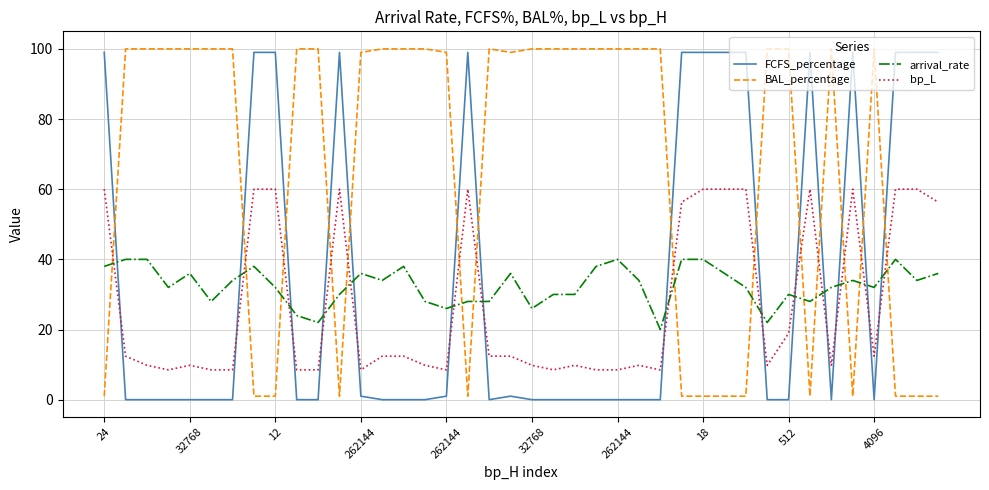

How many intersections are there between BAL_percentage and FCFS_percentage?

14